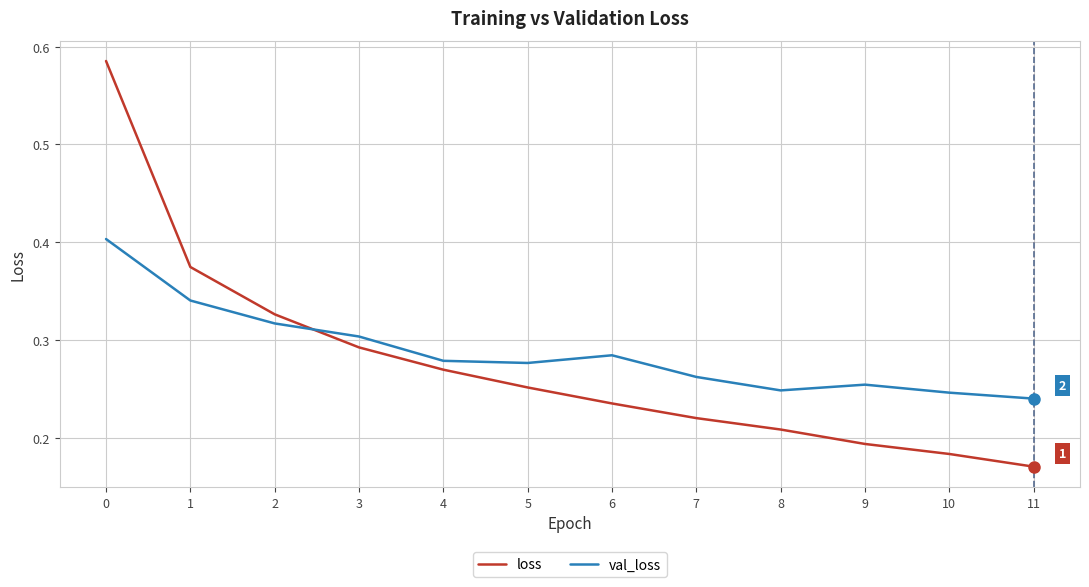

How many interior local peaks does the val_loss series have?

2